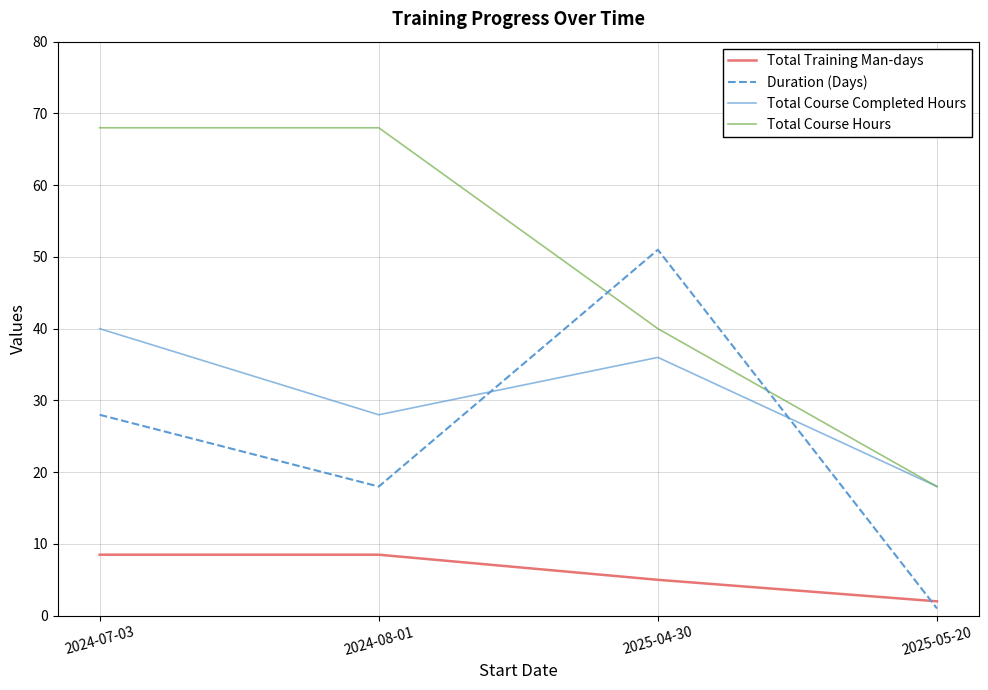

How many values in the Total Course Hours series are below 68?

2